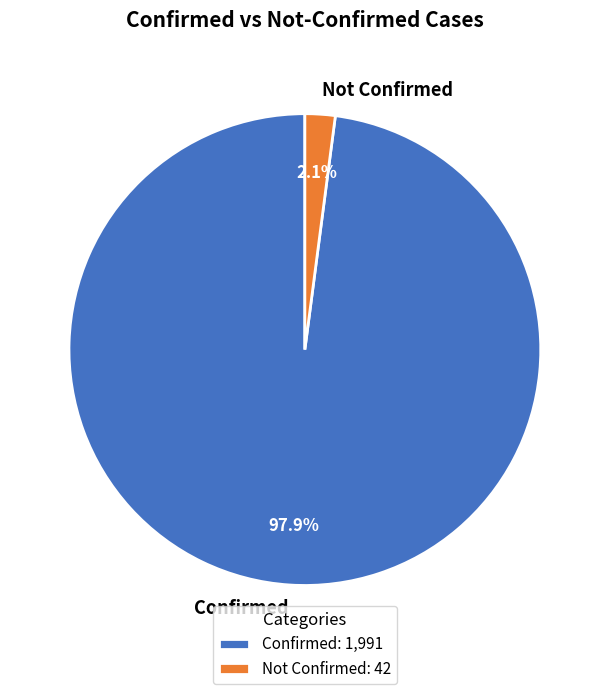

Is there any slice that represents more than half of the pie?

Yes